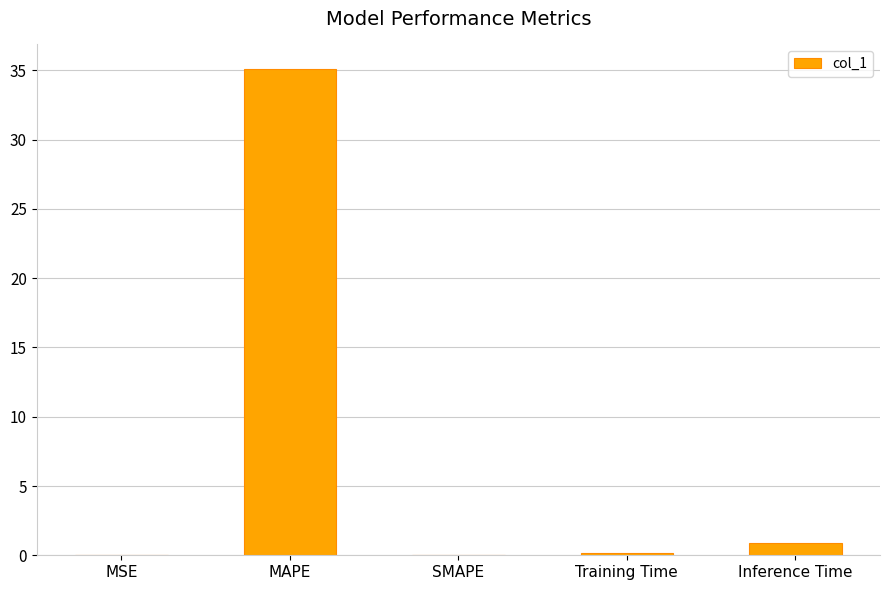

At which category does the chart reach its peak across all series?

MAPE